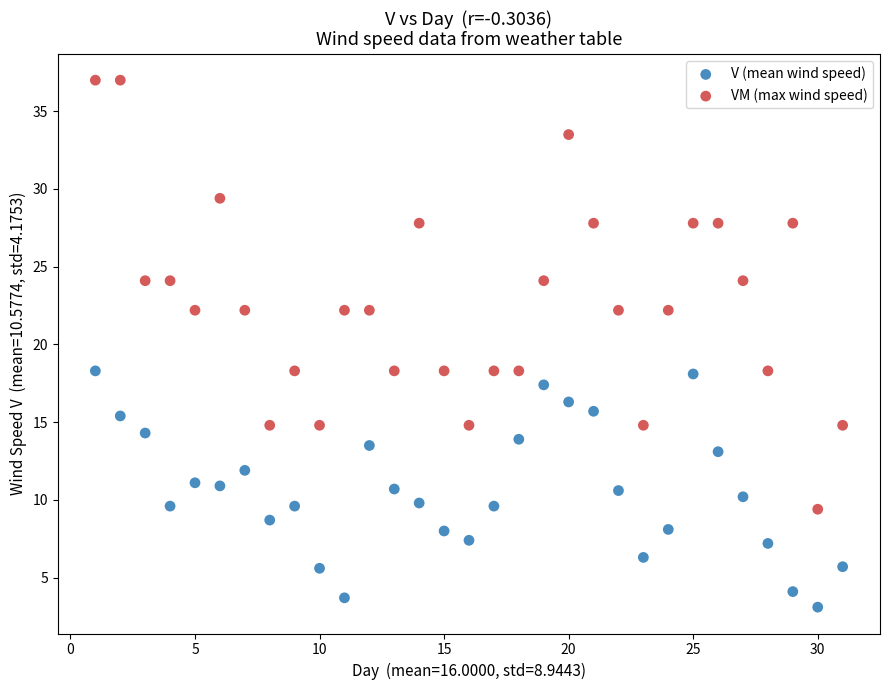

Which series contains the lowest Y value?

V (mean wind speed)